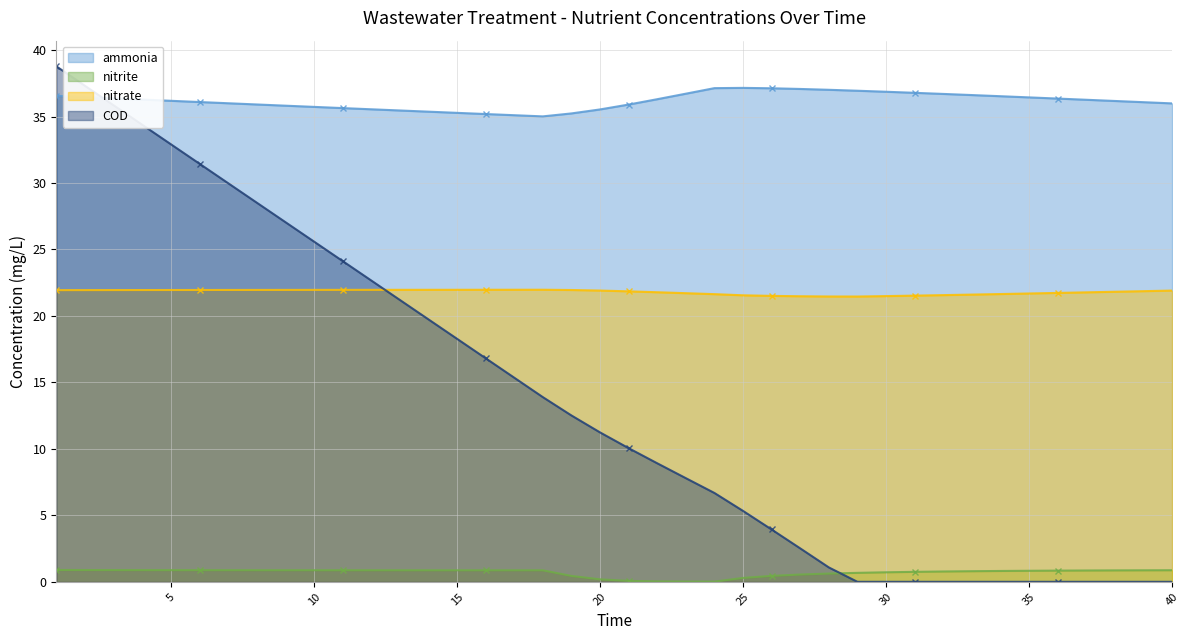

At how many categories does at least one series exceed 19?

40